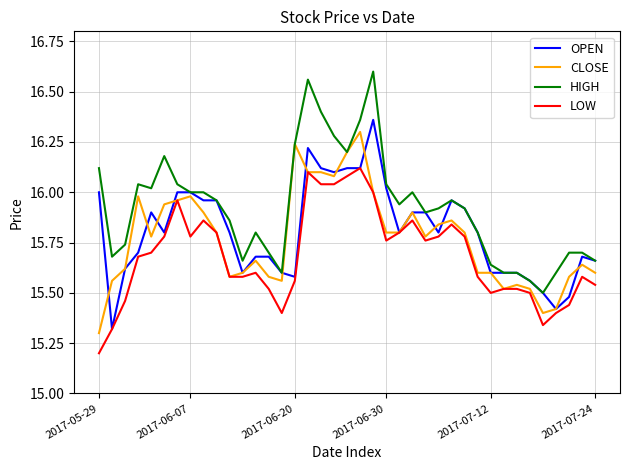

True or false: HIGH and LOW intersect in this chart.

False